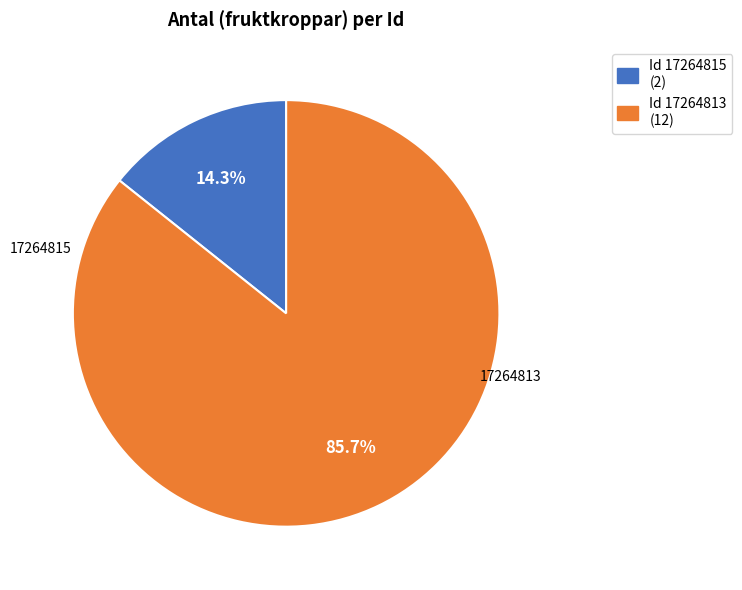

What is the largest slice in the pie chart?

Id 17264813 (12)